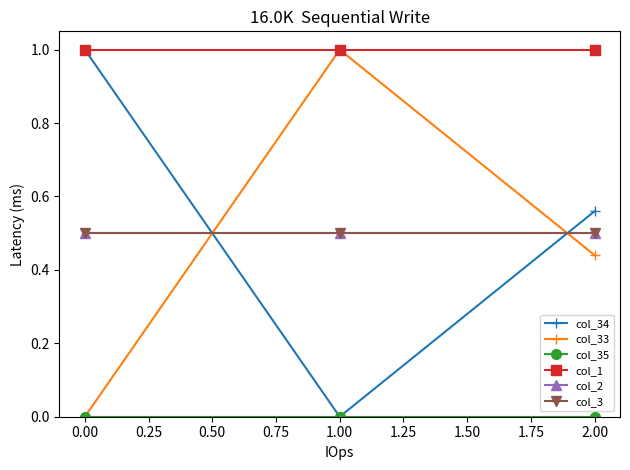

How many series are shown in this chart?

6